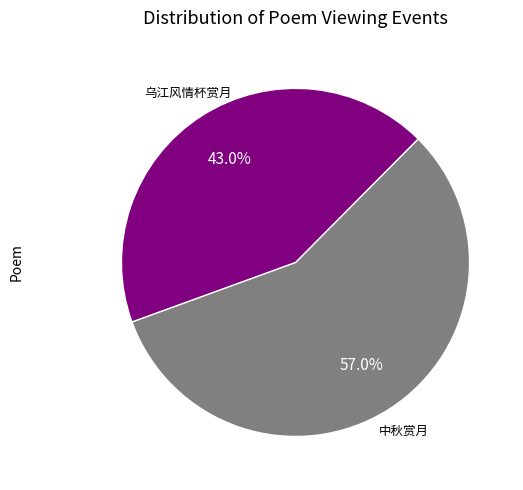

Is there any slice that represents more than half of the pie?

Yes